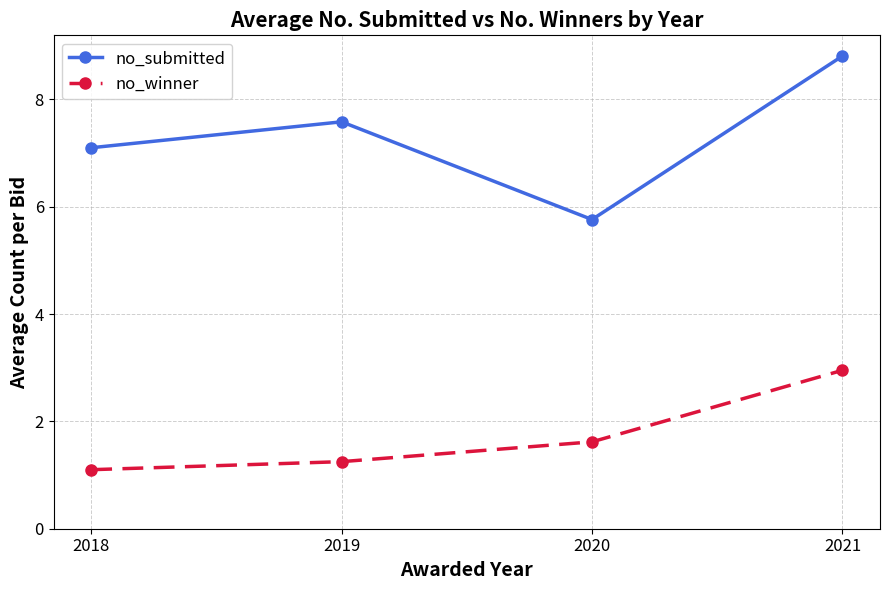

What is the total value across all series at 2019?

8.8